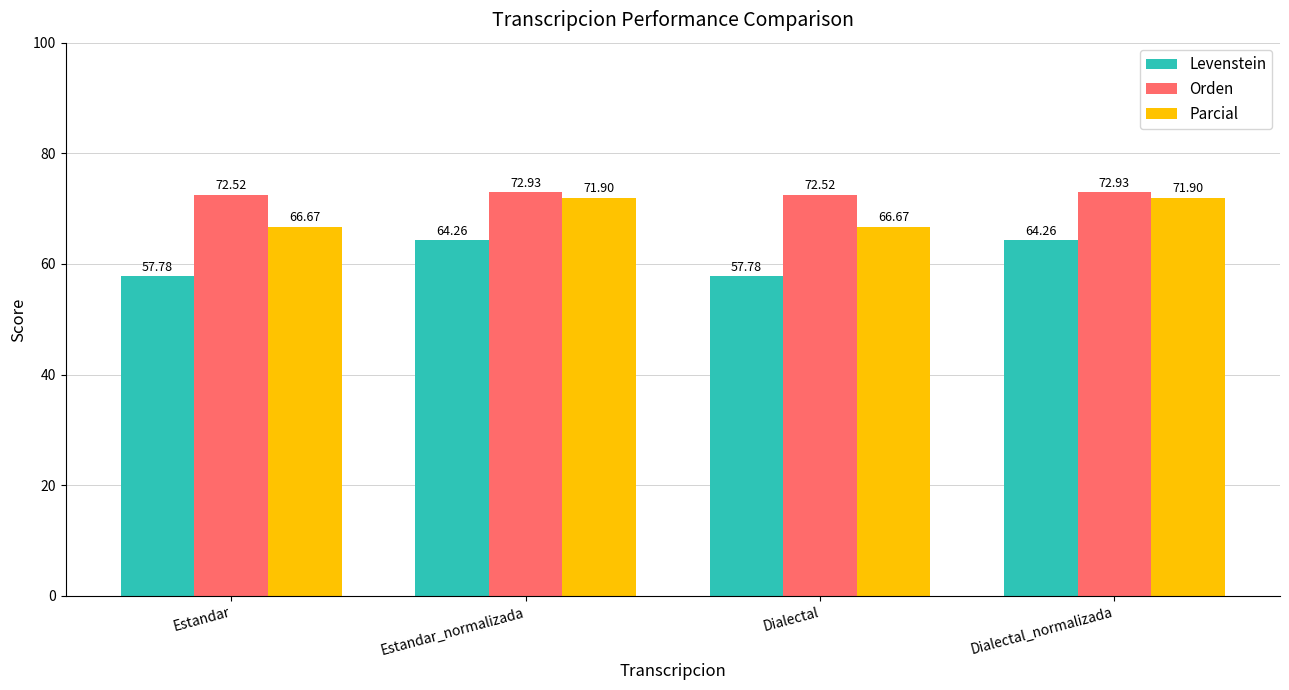

What is the sum of all Parcial values?

277.1